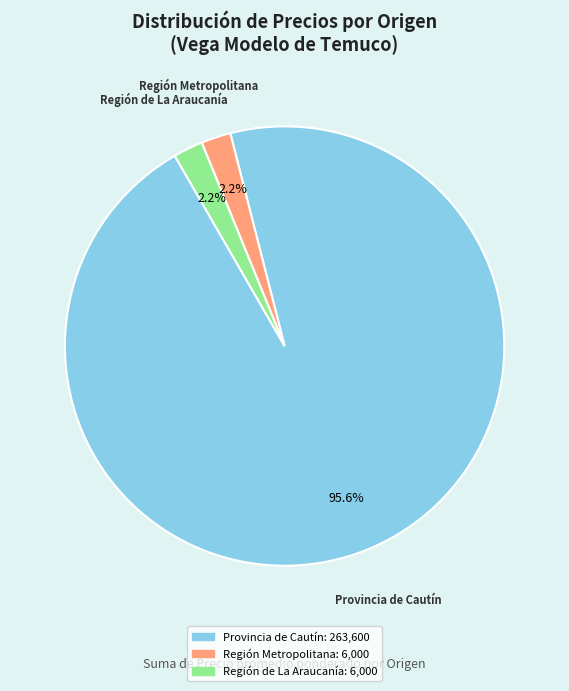

What is the ratio of the value at Región Metropolitana to the value at Región de La Araucanía?

1.0